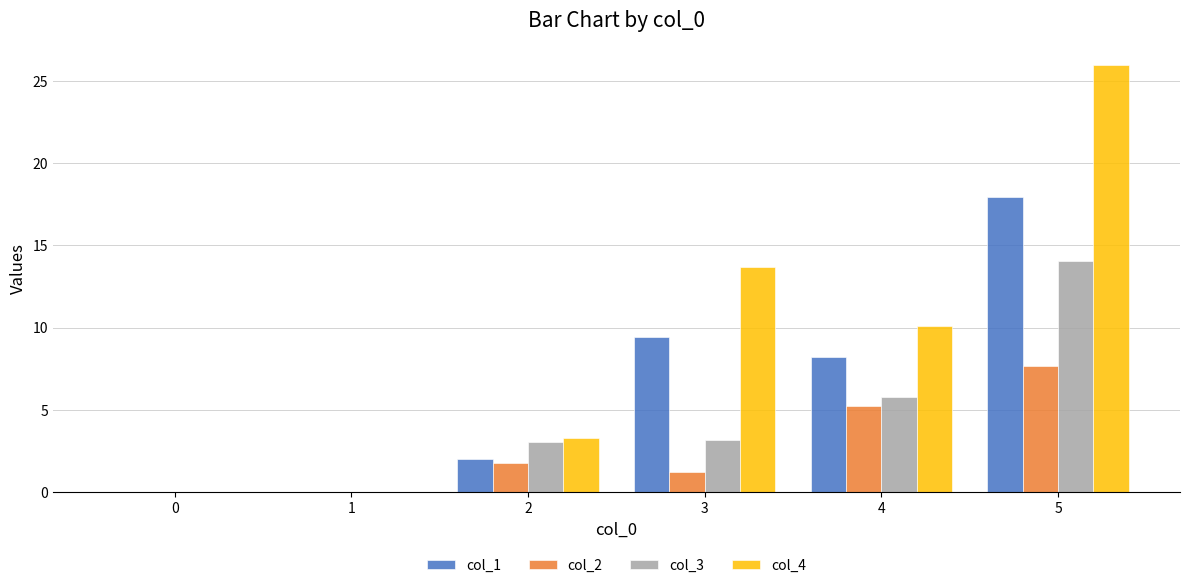

Is it true that col_4 equals 3.3 at 2?

True